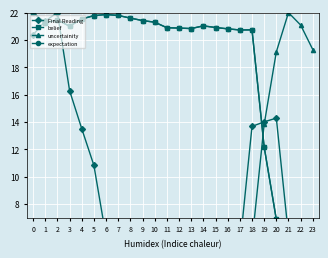

Which series changed the most between 1 and 22?

belief